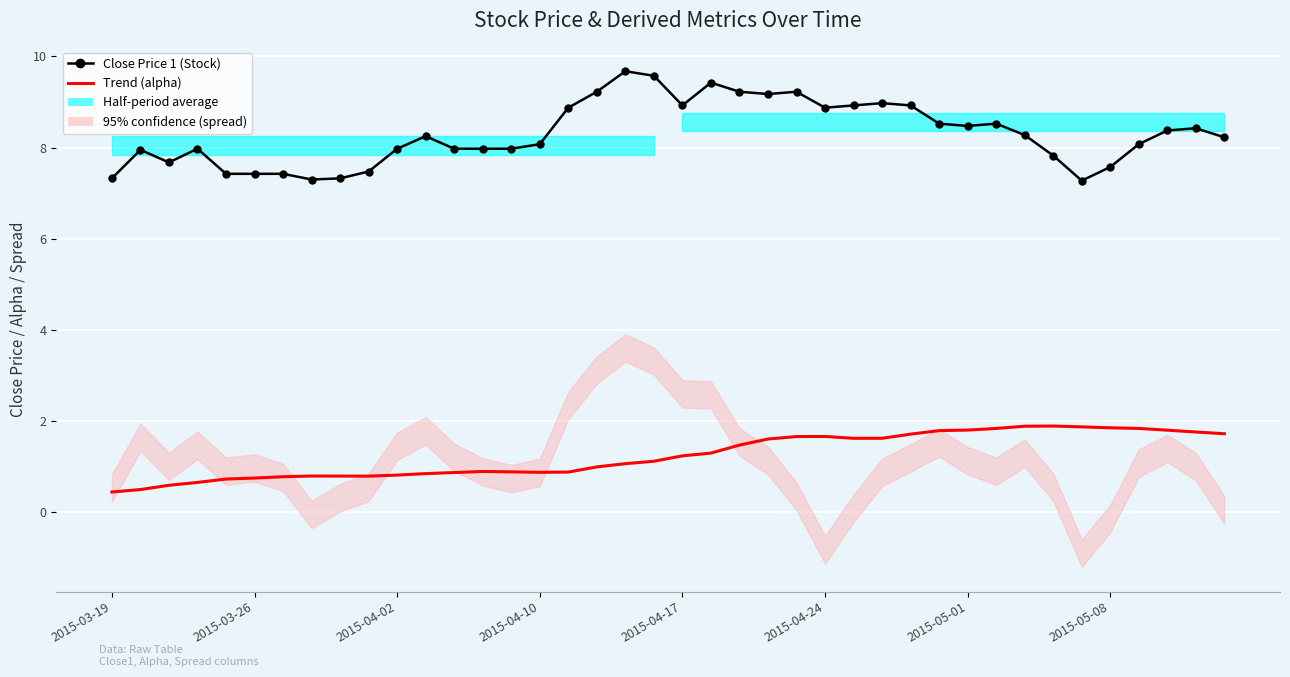

What is the difference between the maximum and second lowest values in the Trend (alpha) series?

1.4